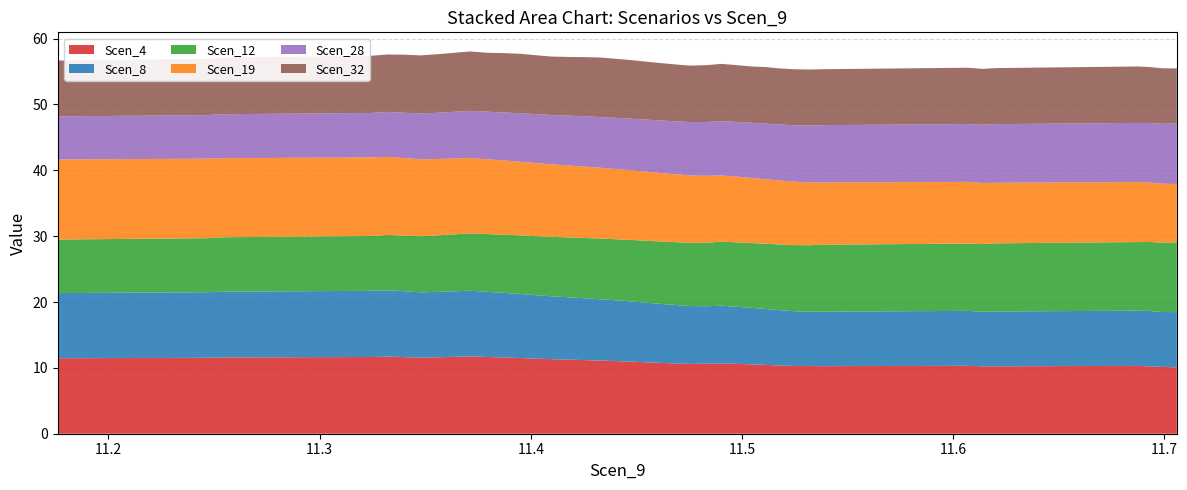

Reading left to right, transcribe all the data shown in this chart.

Scen_4: 11.176069984766047=11.5	11.245946823539127=11.5	11.2549441641157=11.6	11.324190597124295=11.7	11.332152059496575=11.7	11.340039530454423=11.6	11.347820454111018=11.6	11.355610256609523=11.6	11.363580597823713=11.7	11.37134672327731=11.7	11.379103969888998=11.7	11.387009198930109=11.6	11.395035773475469=11.5	11.401946559440459=11.4	11.409468217557954=11.3	11.417243221853463=11.3	11.425142531533485=11.2	11.432899778145172=11.1	11.440612629748422=11.0	11.447624044053018=10.9	11.454076084127298=10.9	11.460634375914244=10.8	11.467729844427291=10.7	11.475268076675944=10.6	11.482930614309112=10.6	11.490329742970252=10.7	11.49780878200747=10.6	11.504743245416812=10.5	11.511210083694088=10.4	11.517588132753378=10.4	11.5245729101328=10.3	11.531838854567516=10.3	11.53900713054289=10.3	11.606824052029005=10.3	11.613906497867768=10.2	11.620346699619315=10.2	11.68704428066874=10.3	11.692774757856332=10.2	11.699261130145032=10.1	11.705870031890088=10.1
Scen_8: 11.176069984766047=9.9	11.245946823539127=10.0	11.2549441641157=10.0	11.324190597124295=10.0	11.332152059496575=10.1	11.340039530454423=10.0	11.347820454111018=9.9	11.355610256609523=9.9	11.363580597823713=10.0	11.37134672327731=10.0	11.379103969888998=9.9	11.387009198930109=9.8	11.395035773475469=9.7	11.401946559440459=9.6	11.409468217557954=9.6	11.417243221853463=9.5	11.425142531533485=9.4	11.432899778145172=9.3	11.440612629748422=9.2	11.447624044053018=9.1	11.454076084127298=9.1	11.460634375914244=9.0	11.467729844427291=8.9	11.475268076675944=8.8	11.482930614309112=8.7	11.490329742970252=8.8	11.49780878200747=8.7	11.504743245416812=8.6	11.511210083694088=8.5	11.517588132753378=8.4	11.5245729101328=8.3	11.531838854567516=8.2	11.53900713054289=8.3	11.606824052029005=8.3	11.613906497867768=8.3	11.620346699619315=8.3	11.68704428066874=8.4	11.692774757856332=8.4	11.699261130145032=8.3	11.705870031890088=8.4
Scen_12: 11.176069984766047=8.1	11.245946823539127=8.2	11.2549441641157=8.3	11.324190597124295=8.3	11.332152059496575=8.4	11.340039530454423=8.5	11.347820454111018=8.5	11.355610256609523=8.6	11.363580597823713=8.6	11.37134672327731=8.7	11.379103969888998=8.8	11.387009198930109=8.8	11.395035773475469=8.9	11.401946559440459=9.0	11.409468217557954=9.0	11.417243221853463=9.1	11.425142531533485=9.2	11.432899778145172=9.2	11.440612629748422=9.3	11.447624044053018=9.3	11.454076084127298=9.4	11.460634375914244=9.5	11.467729844427291=9.5	11.475268076675944=9.6	11.482930614309112=9.7	11.490329742970252=9.7	11.49780878200747=9.8	11.504743245416812=9.8	11.511210083694088=9.9	11.517588132753378=10.0	11.5245729101328=10.0	11.531838854567516=10.1	11.53900713054289=10.2	11.606824052029005=10.2	11.613906497867768=10.3	11.620346699619315=10.4	11.68704428066874=10.4	11.692774757856332=10.5	11.699261130145032=10.5	11.705870031890088=10.6
Scen_19: 11.176069984766047=12.2	11.245946823539127=12.1	11.2549441641157=12.0	11.324190597124295=11.9	11.332152059496575=11.9	11.340039530454423=11.8	11.347820454111018=11.7	11.355610256609523=11.6	11.363580597823713=11.5	11.37134672327731=11.4	11.379103969888998=11.4	11.387009198930109=11.3	11.395035773475469=11.2	11.401946559440459=11.1	11.409468217557954=11.0	11.417243221853463=10.9	11.425142531533485=10.8	11.432899778145172=10.8	11.440612629748422=10.7	11.447624044053018=10.6	11.454076084127298=10.5	11.460634375914244=10.4	11.467729844427291=10.3	11.475268076675944=10.2	11.482930614309112=10.1	11.490329742970252=10.1	11.49780878200747=10.0	11.504743245416812=9.9	11.511210083694088=9.8	11.517588132753378=9.7	11.5245729101328=9.6	11.531838854567516=9.5	11.53900713054289=9.5	11.606824052029005=9.4	11.613906497867768=9.3	11.620346699619315=9.2	11.68704428066874=9.1	11.692774757856332=9.0	11.699261130145032=8.9	11.705870031890088=8.9
Scen_28: 11.176069984766047=6.5	11.245946823539127=6.6	11.2549441641157=6.7	11.324190597124295=6.7	11.332152059496575=6.8	11.340039530454423=6.9	11.347820454111018=7.0	11.355610256609523=7.0	11.363580597823713=7.1	11.37134672327731=7.2	11.379103969888998=7.2	11.387009198930109=7.3	11.395035773475469=7.4	11.401946559440459=7.4	11.409468217557954=7.5	11.417243221853463=7.6	11.425142531533485=7.6	11.432899778145172=7.7	11.440612629748422=7.8	11.447624044053018=7.8	11.454076084127298=7.9	11.460634375914244=8.0	11.467729844427291=8.0	11.475268076675944=8.1	11.482930614309112=8.2	11.490329742970252=8.2	11.49780878200747=8.3	11.504743245416812=8.4	11.511210083694088=8.4	11.517588132753378=8.5	11.5245729101328=8.6	11.531838854567516=8.6	11.53900713054289=8.7	11.606824052029005=8.8	11.613906497867768=8.8	11.620346699619315=8.9	11.68704428066874=9.0	11.692774757856332=9.0	11.699261130145032=9.1	11.705870031890088=9.2
Scen_32: 11.176069984766047=8.5	11.245946823539127=8.5	11.2549441641157=8.6	11.324190597124295=8.7	11.332152059496575=8.7	11.340039530454423=8.8	11.347820454111018=8.8	11.355610256609523=8.9	11.363580597823713=9.0	11.37134672327731=9.0	11.379103969888998=8.9	11.387009198930109=9.0	11.395035773475469=9.0	11.401946559440459=8.9	11.409468217557954=8.9	11.417243221853463=8.9	11.425142531533485=9.0	11.432899778145172=9.0	11.440612629748422=9.0	11.447624044053018=8.9	11.454076084127298=8.8	11.460634375914244=8.7	11.467729844427291=8.6	11.475268076675944=8.6	11.482930614309112=8.6	11.490329742970252=8.7	11.49780878200747=8.6	11.504743245416812=8.6	11.511210083694088=8.6	11.517588132753378=8.5	11.5245729101328=8.5	11.531838854567516=8.5	11.53900713054289=8.5	11.606824052029005=8.6	11.613906497867768=8.5	11.620346699619315=8.5	11.68704428066874=8.6	11.692774757856332=8.5	11.699261130145032=8.4	11.705870031890088=8.4